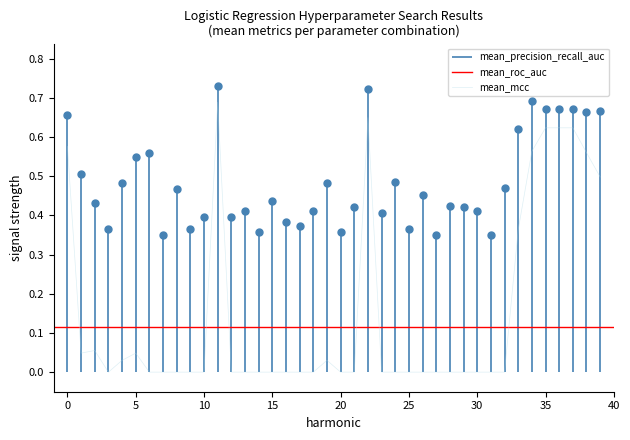

What are all the series names shown in the legend?

mean_precision_recall_auc, mean_roc_auc, mean_mcc